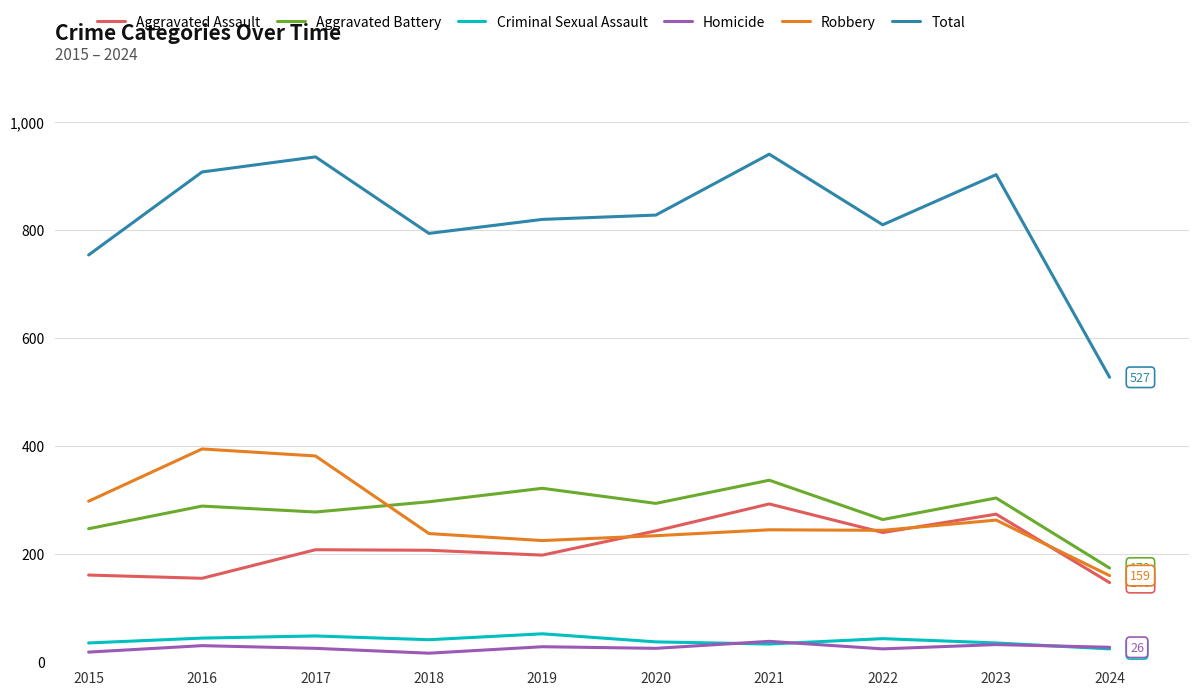

What is the spread (max minus min) of values at 2024?

504